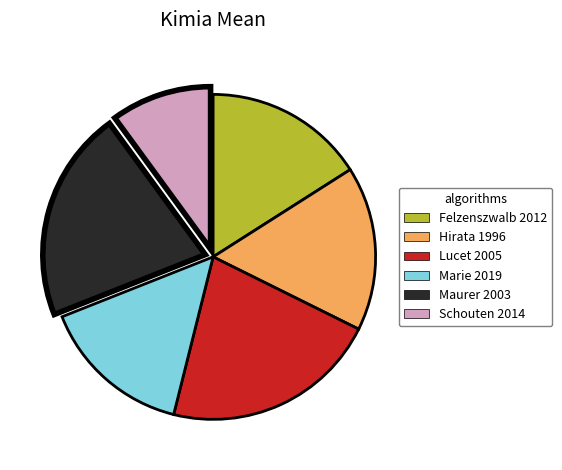

The Felzenszwalb 2012 slice represents 16% of the pie. True or false?

True